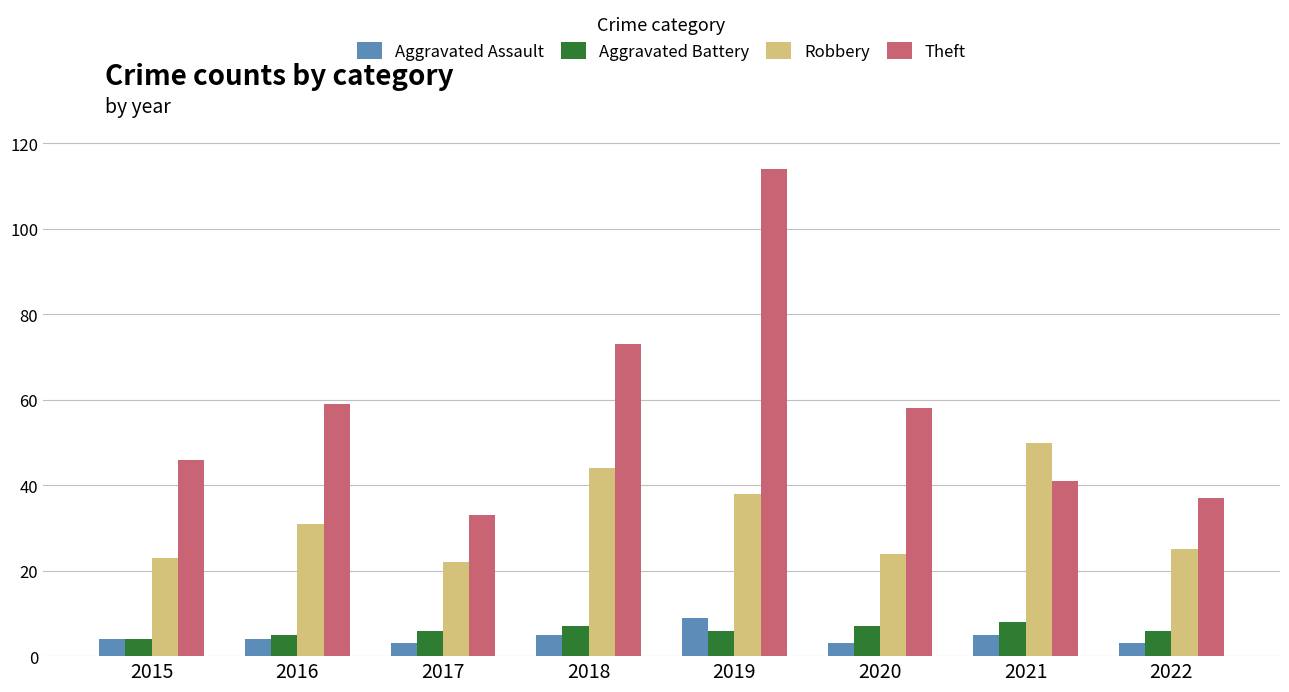

What is the difference between the maximum and minimum values in the Robbery series?

28